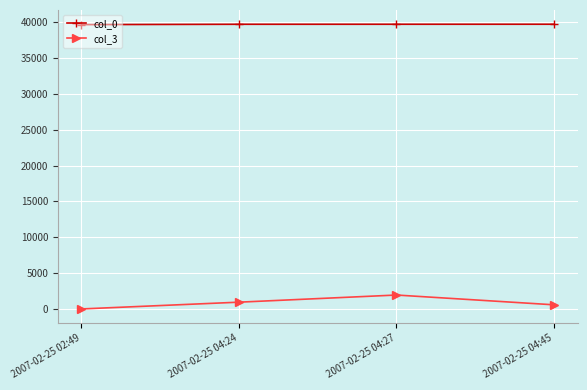

Count the number of categories in the chart.

4